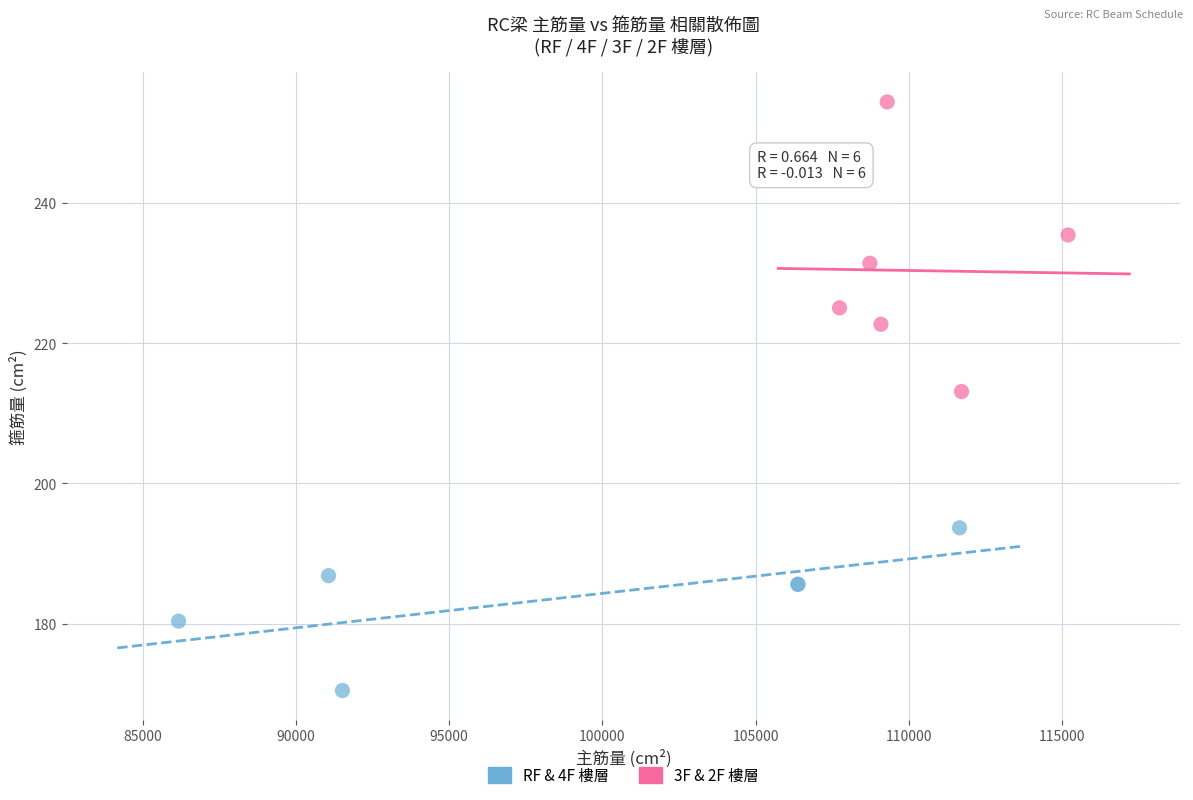

Which series contains the lowest Y value?

RF & 4F 樓層